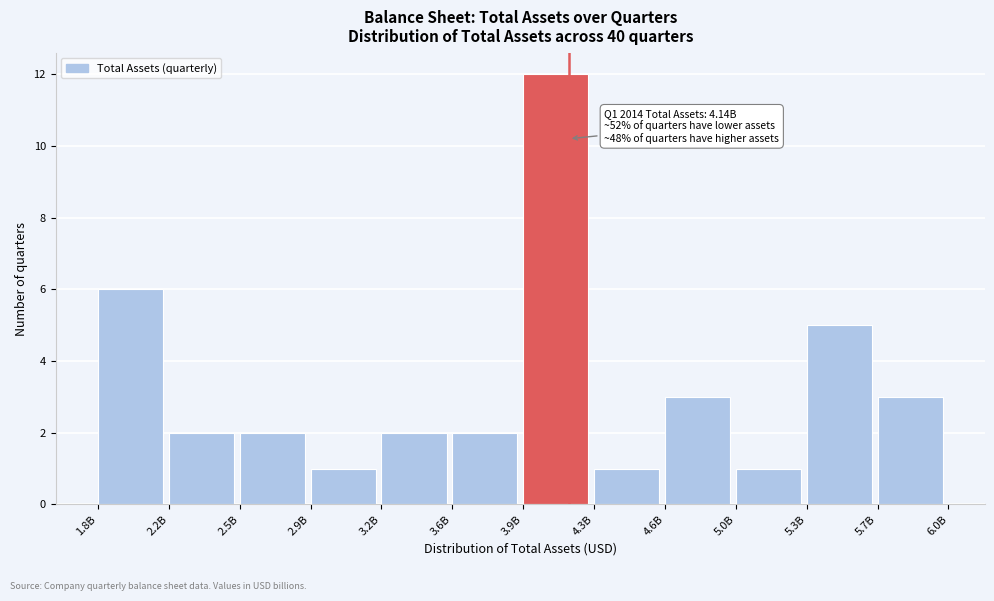

Reading left to right, list all the values displayed in this chart.

6	2	2	1	2	2	12	1	3	1	5	3